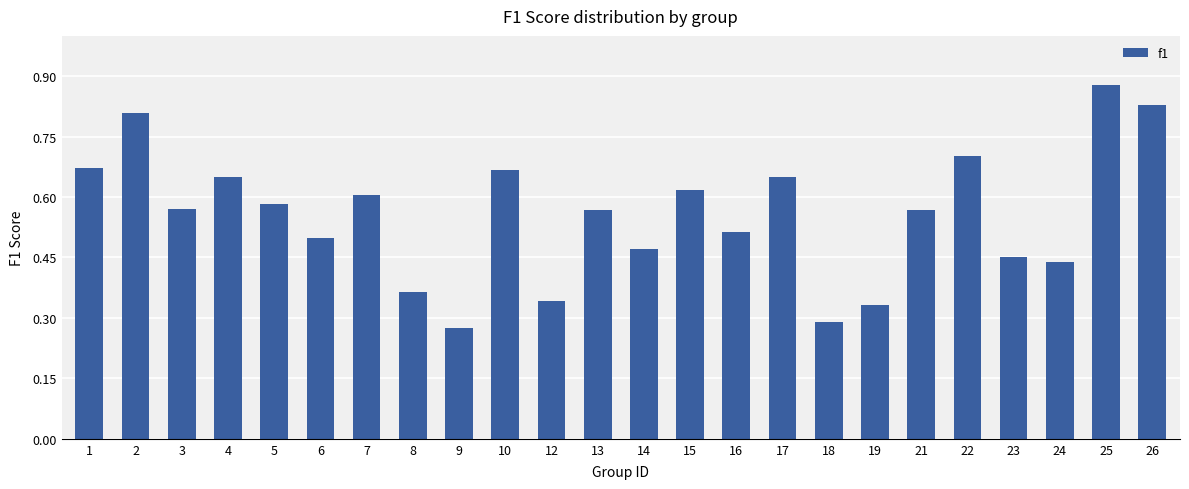

Is it true that the value at 23 is 0.1?

False